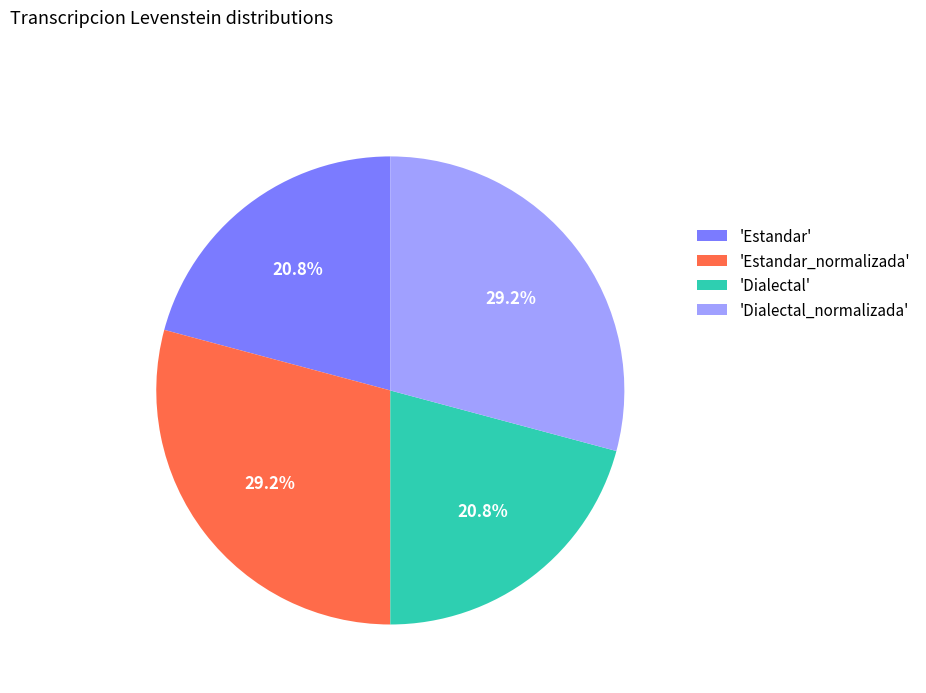

Does 'Dialectal' represent more than half of the total?

No